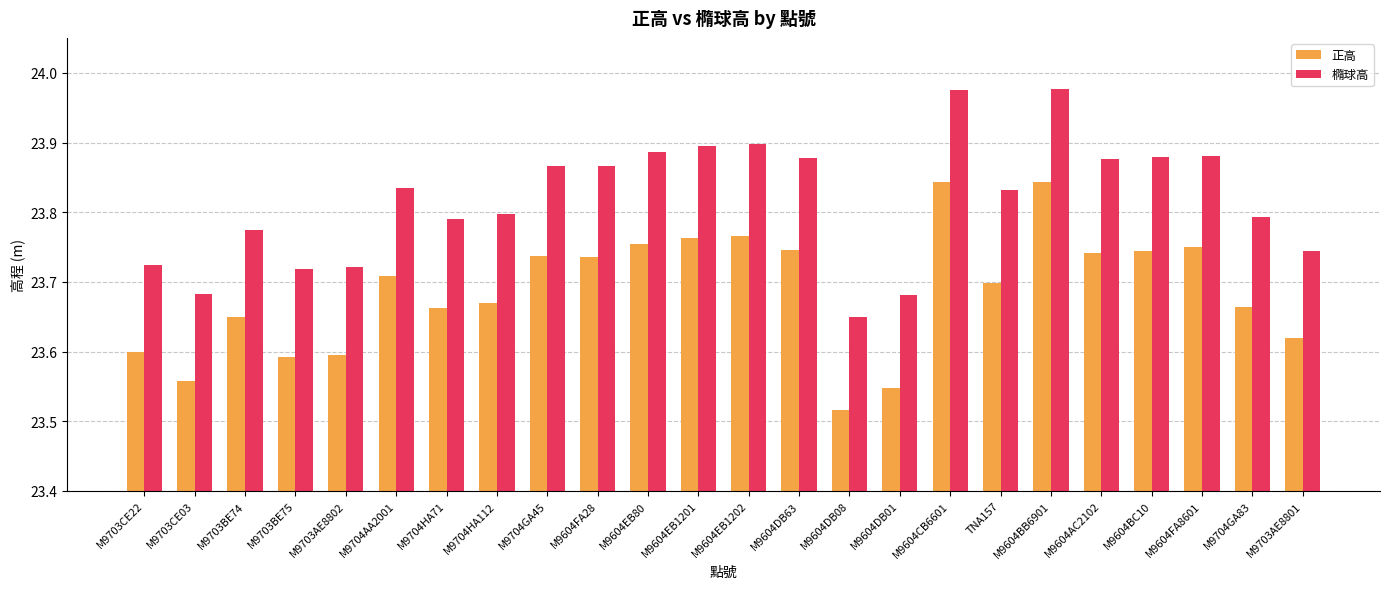

How many bars are there in total?

48